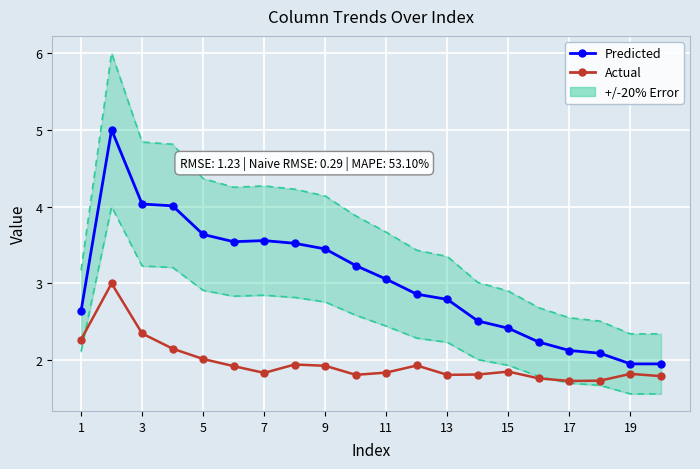

Which series has the widest spread of values?

Predicted